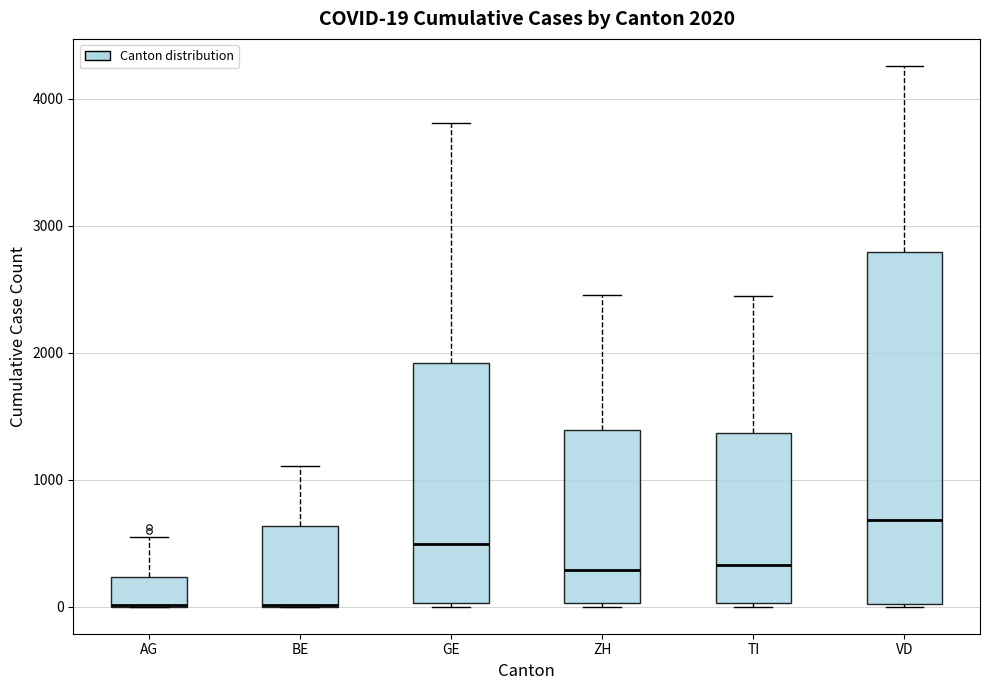

Which box is the tallest, from its lower edge to its upper edge?

VD